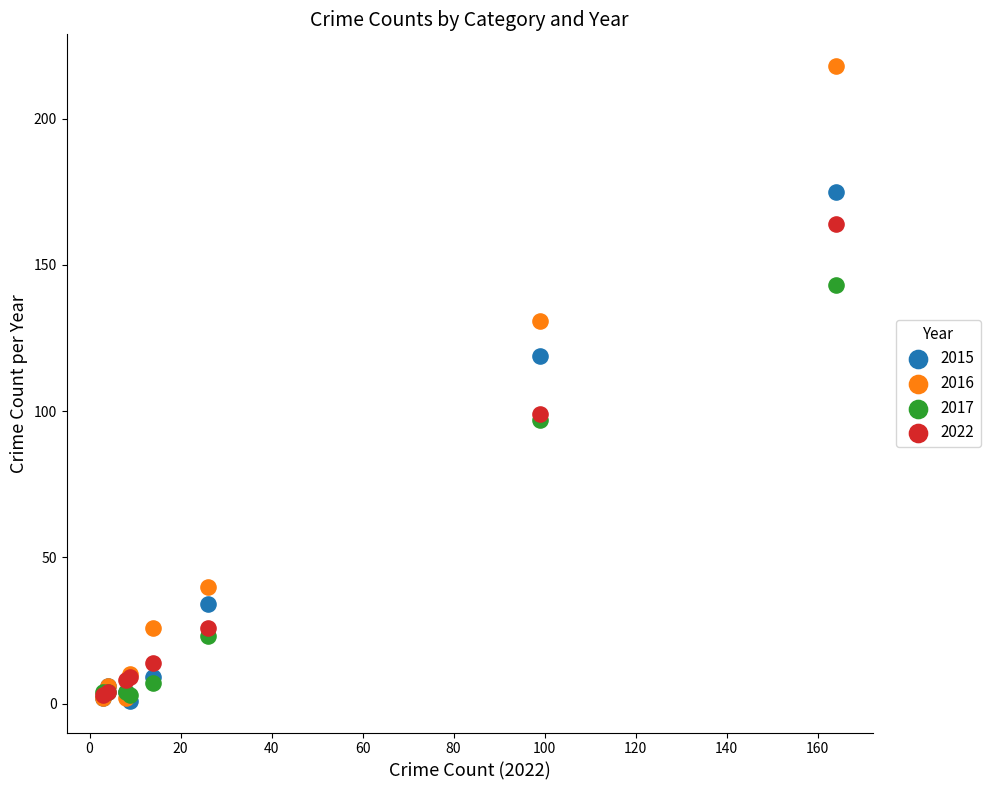

What are all the series names shown in the legend?

2015, 2016, 2017, 2022